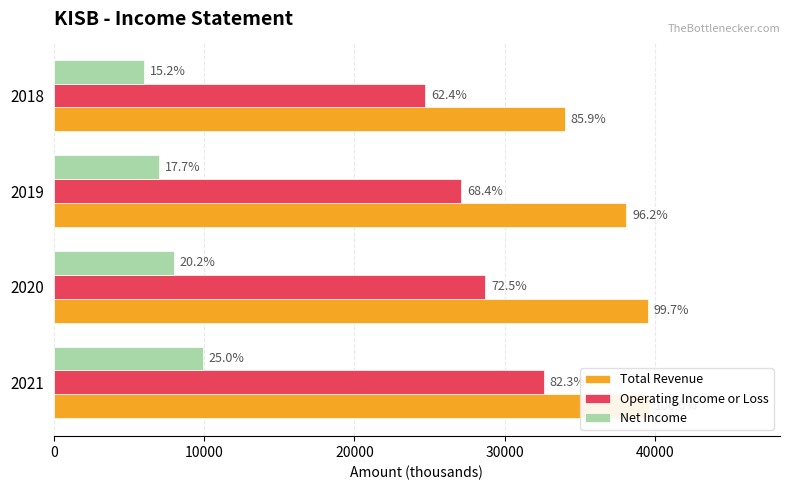

What is the value of the Operating Income or Loss bar at the 3rd from the left?

27100